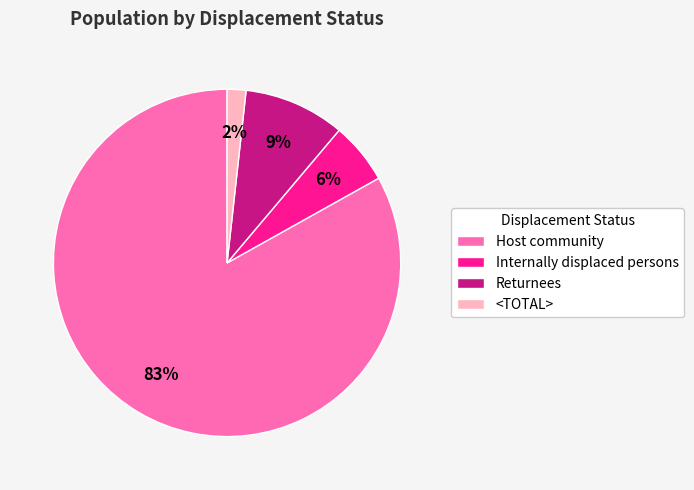

What percentage is the Internally displaced persons slice, to the nearest percent?

6%